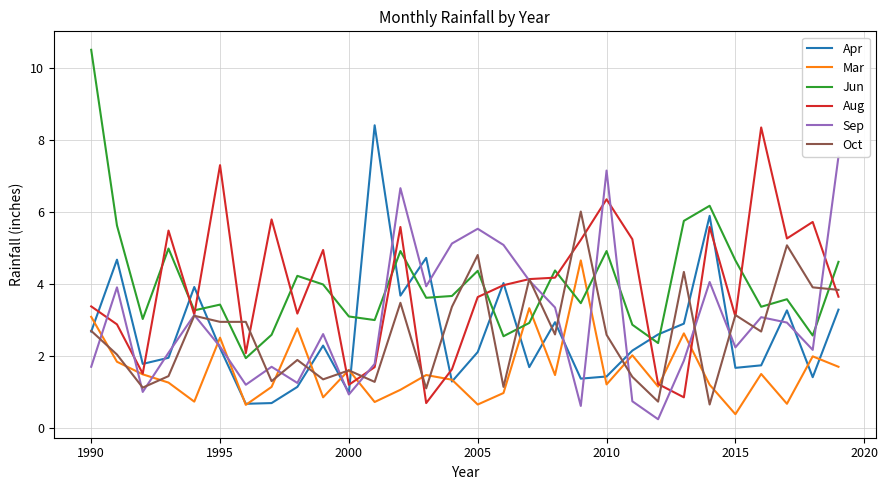

Which series ends up on top after the final intersection of Jun and Mar?

Jun